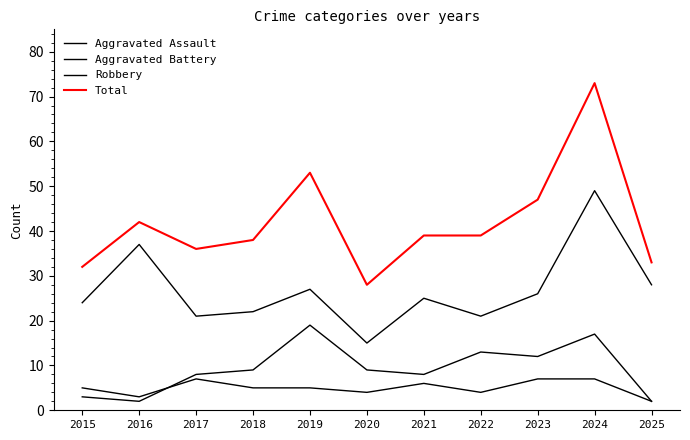

True or false: Robbery and Aggravated Assault cross at least once.

False